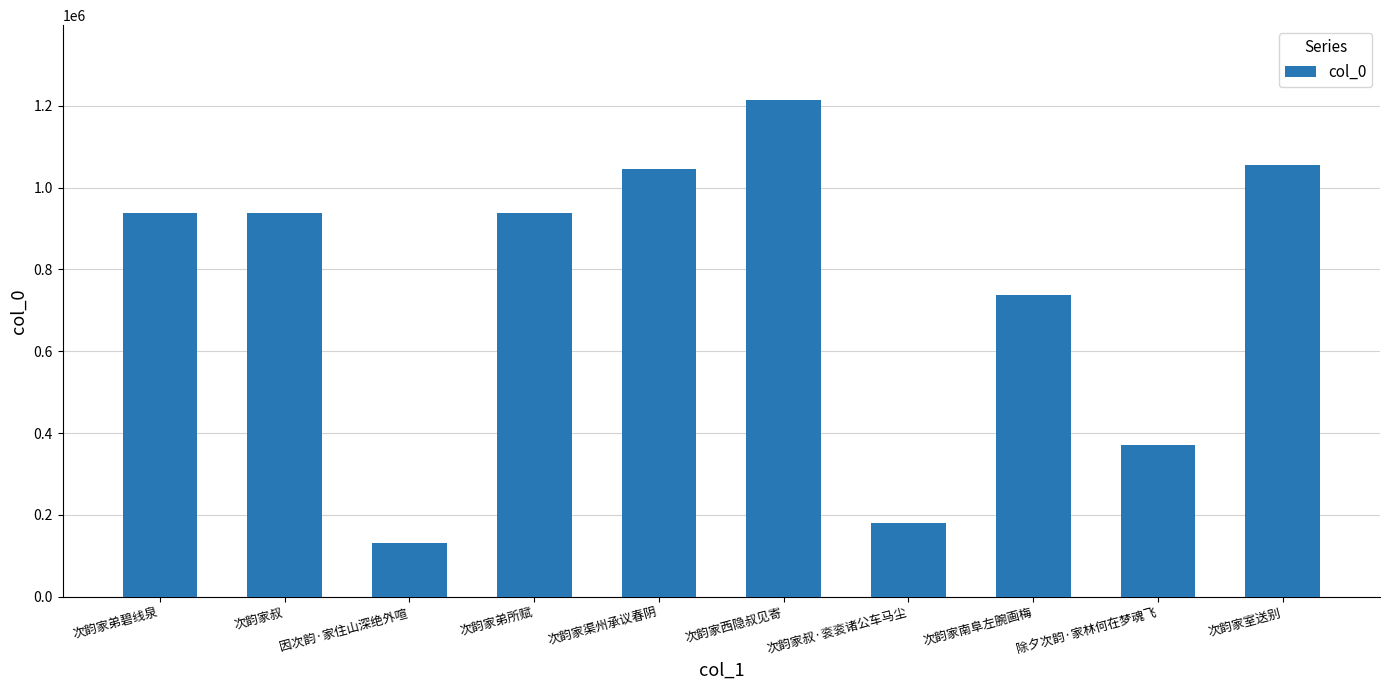

What is the average value?

755191